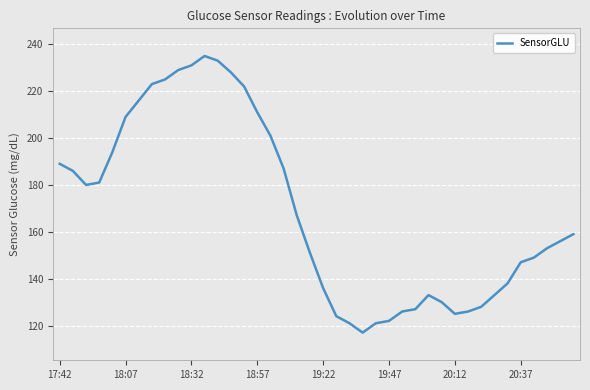

What is the greatest value displayed?

235